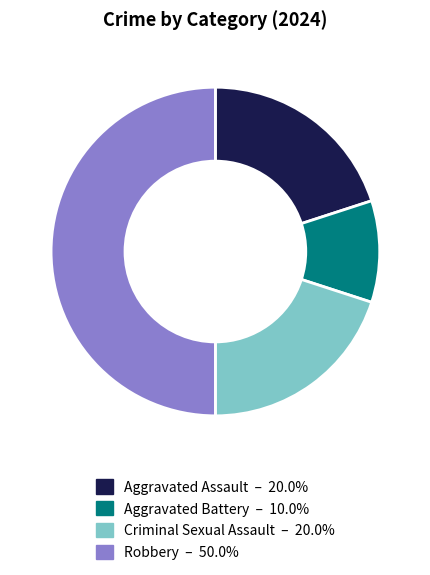

What is the ratio of the value at Aggravated Battery to the value at Criminal Sexual Assault?

0.5